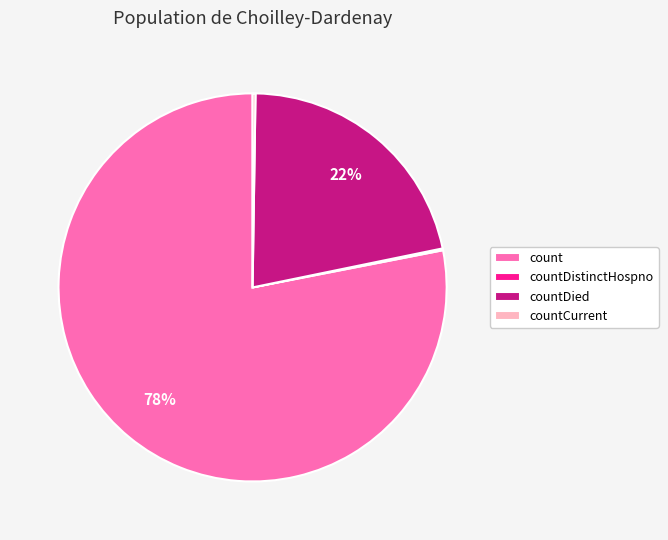

What is the largest slice in the pie chart?

count